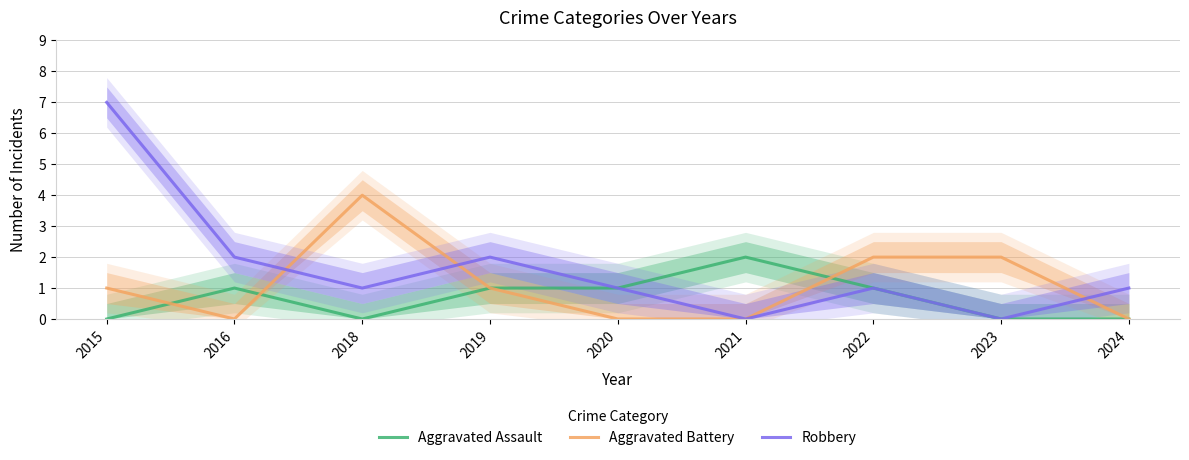

True or false: Aggravated Battery has more than 2 interior local peaks.

False